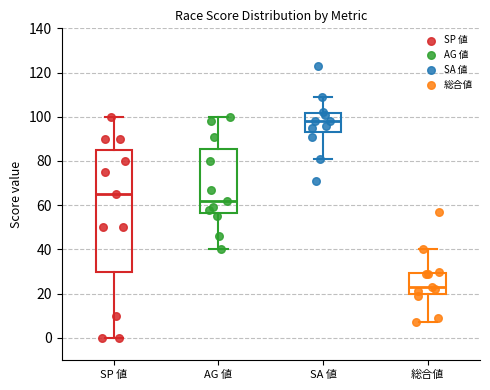

Reading left to right, read every box against the y-axis: the position of its median line, the range the box covers, and the ends of its whiskers. The values are not printed on the chart, so give them approximately, as read against the axis.

SP 値: median 66, box 30 to 86, whiskers 0 to 100
AG 値: median 62, box 56 to 86, whiskers 40 to 100
SA 値: median 98, box 94 to 102, whiskers 82 to 110
総合値: median 24, box 20 to 30, whiskers 8 to 40